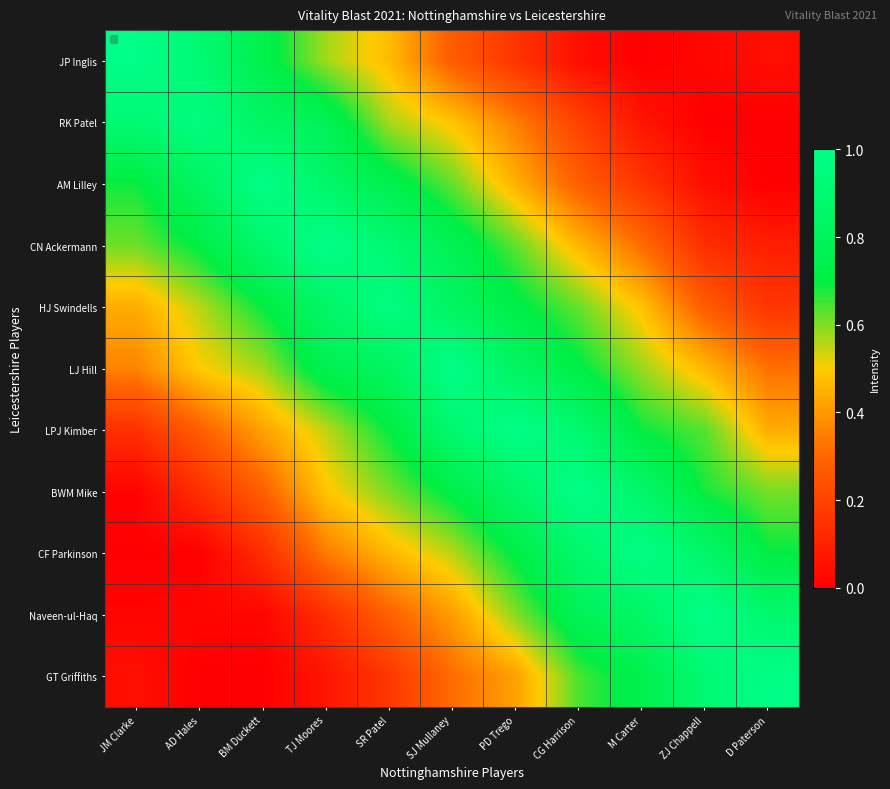

Reading right to left, list all the values displayed in this chart.

row_0: 0.0	0.0	0.0	0.0	0.2	0.3	0.5	0.6	0.7	0.9	1.0
row_1: 0.0	0.0	0.1	0.2	0.3	0.5	0.6	0.8	0.8	1.0	0.9
row_2: 0.0	0.0	0.2	0.3	0.4	0.6	0.7	0.9	1.0	0.8	0.7
row_3: 0.1	0.1	0.3	0.5	0.6	0.8	0.9	1.0	0.9	0.7	0.6
row_4: 0.2	0.3	0.5	0.6	0.7	0.8	1.0	0.8	0.7	0.6	0.4
row_5: 0.3	0.5	0.6	0.7	0.8	1.0	0.8	0.8	0.6	0.5	0.4
row_6: 0.4	0.6	0.7	0.9	1.0	0.9	0.7	0.5	0.4	0.3	0.1
row_7: 0.6	0.7	0.9	1.0	0.9	0.7	0.6	0.5	0.3	0.1	0.0
row_8: 0.7	0.9	1.0	0.9	0.7	0.6	0.5	0.3	0.1	0.0	0.0
row_9: 0.9	1.0	0.9	0.8	0.6	0.4	0.3	0.1	0.0	0.0	0.0
row_10: 1.0	0.9	0.7	0.6	0.4	0.3	0.2	0.1	0.0	0.0	0.0